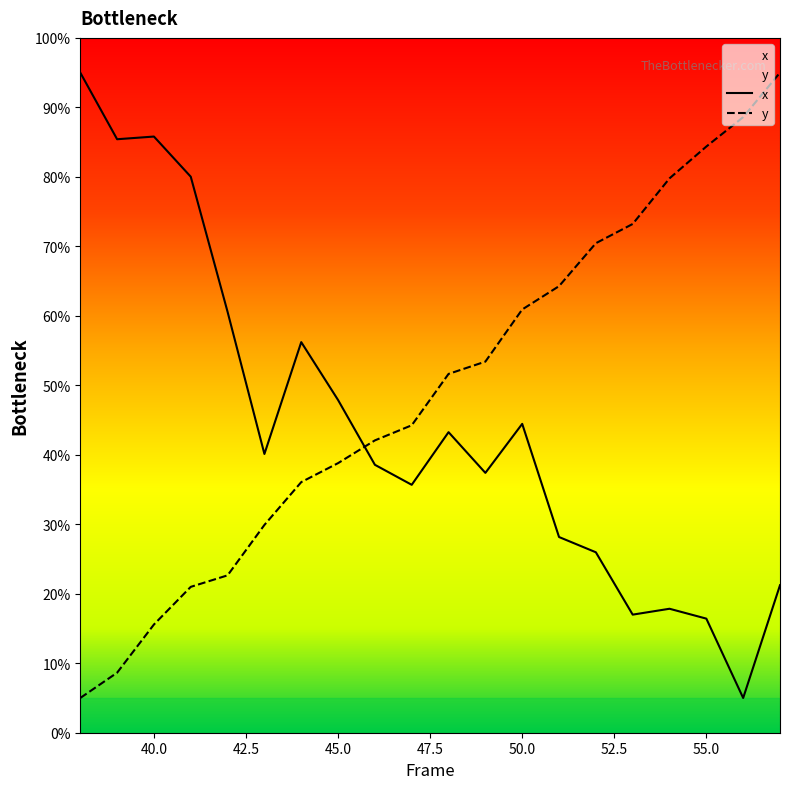

How many times do y and x cross each other?

1